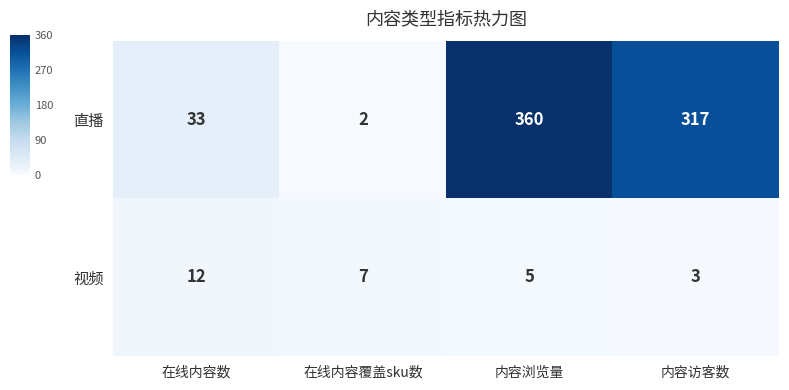

What is the difference between the highest and lowest values at 内容浏览量?

355